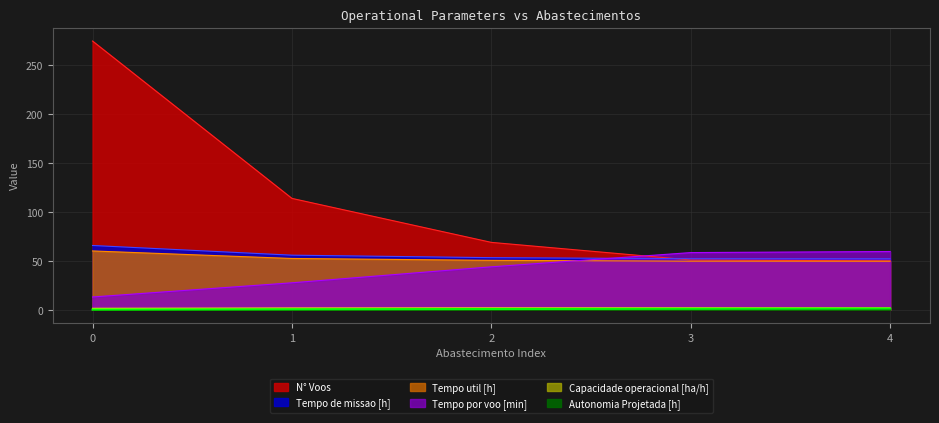

Rank the series at 0 from lowest to highest value.

Autonomia Projetada [h], Capacidade operacional [ha/h], Tempo por voo [min], Tempo util [h], Tempo de missao [h], N° Voos